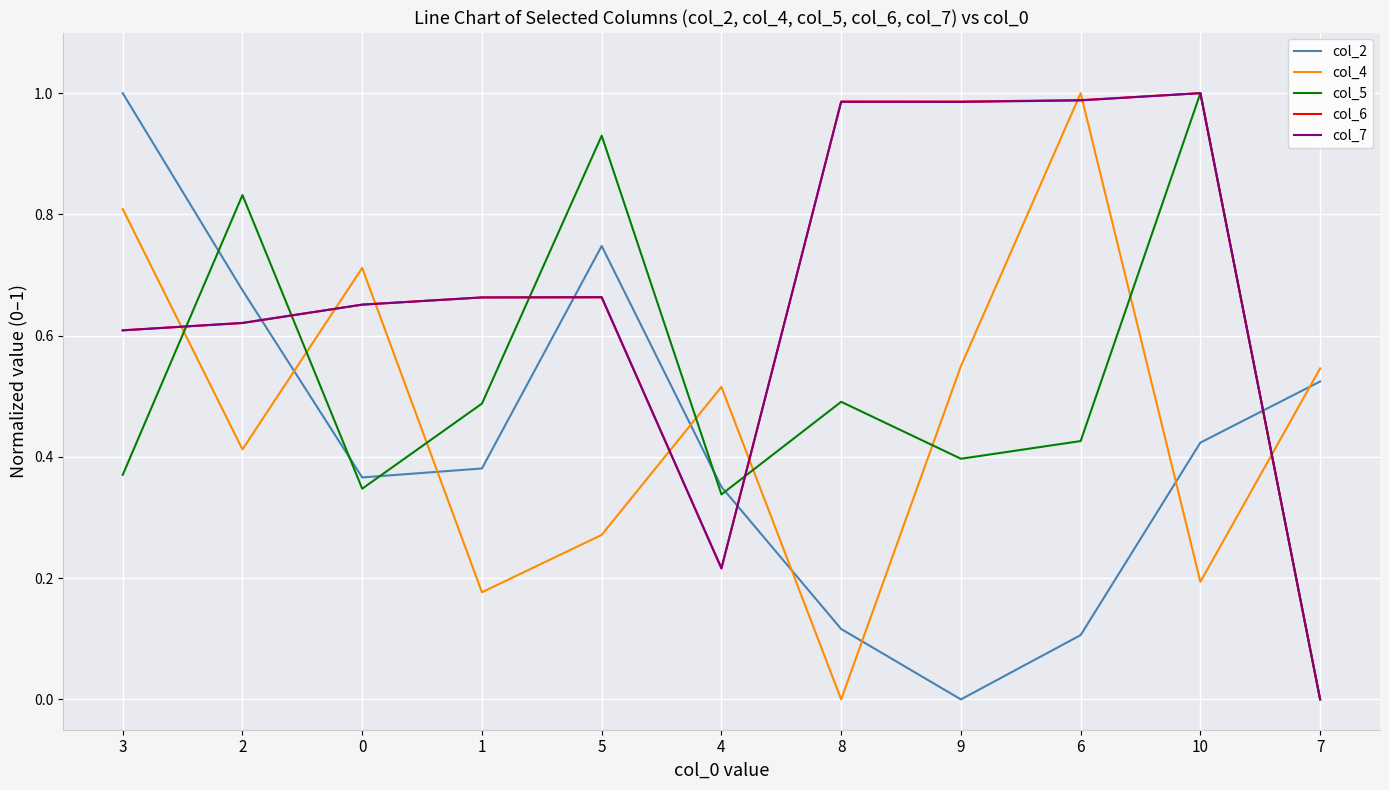

True or false: col_6 and col_2 intersect in this chart.

True